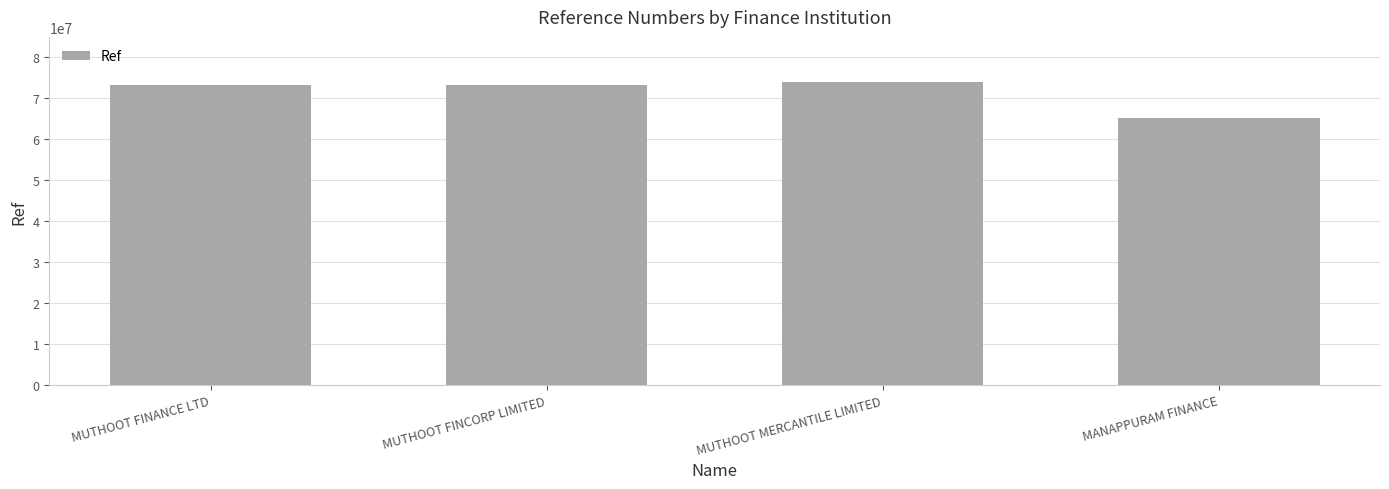

Read the value at MANAPPURAM FINANCE, to the nearest 100.

65022600